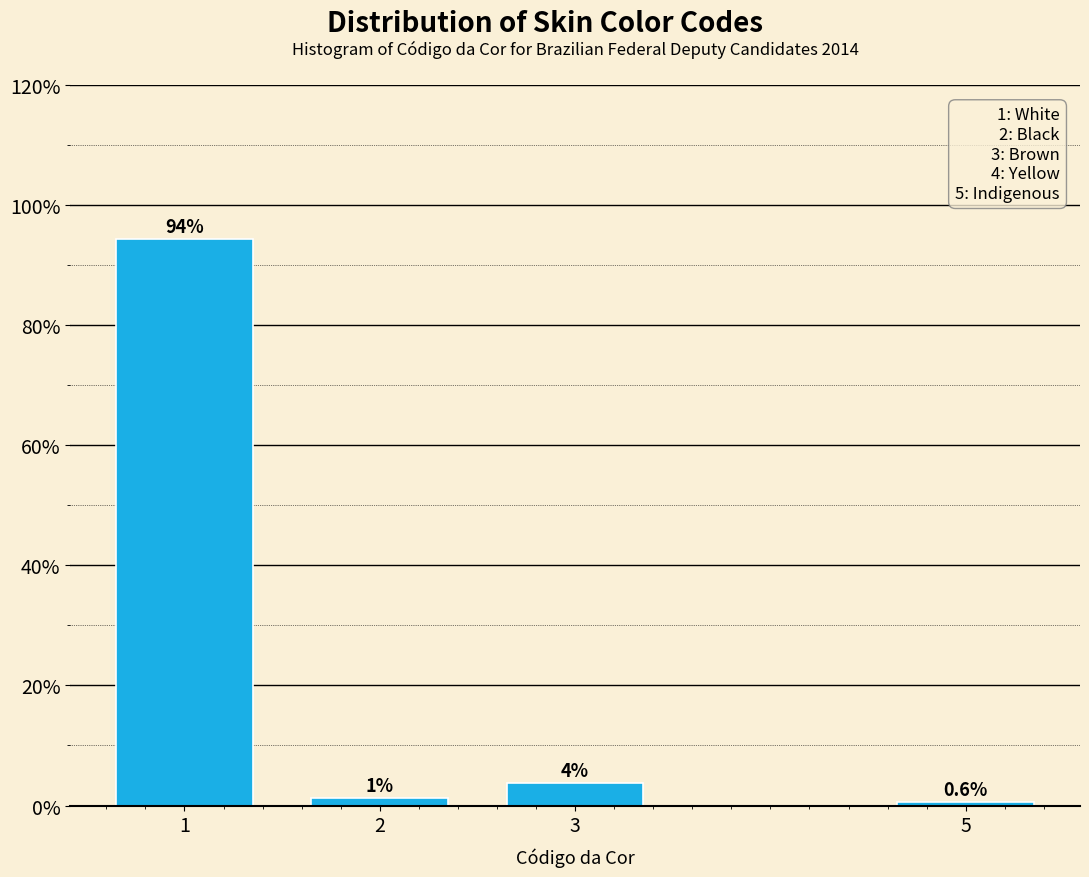

What is the minimum value shown in the chart?

0.6